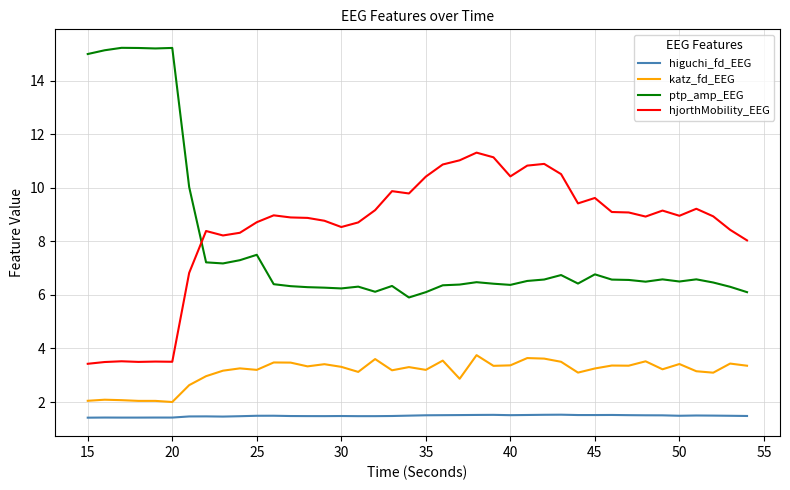

What is the difference between the maximum and minimum values in the ptp_amp_EEG series?

9.3